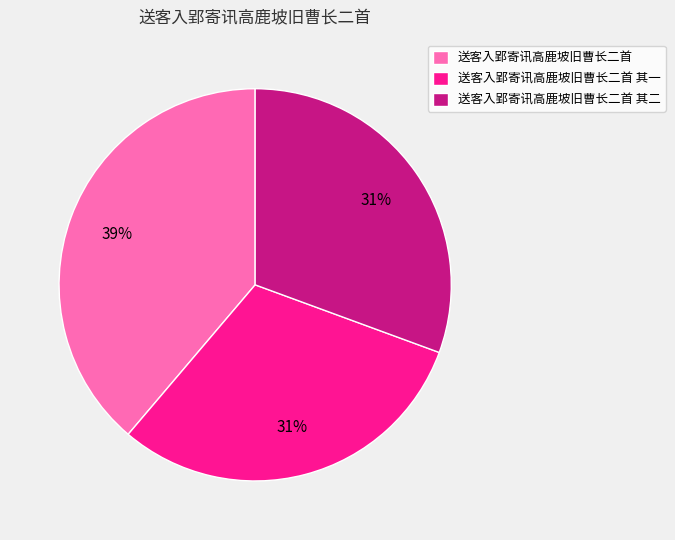

How many slices are in this pie chart?

3